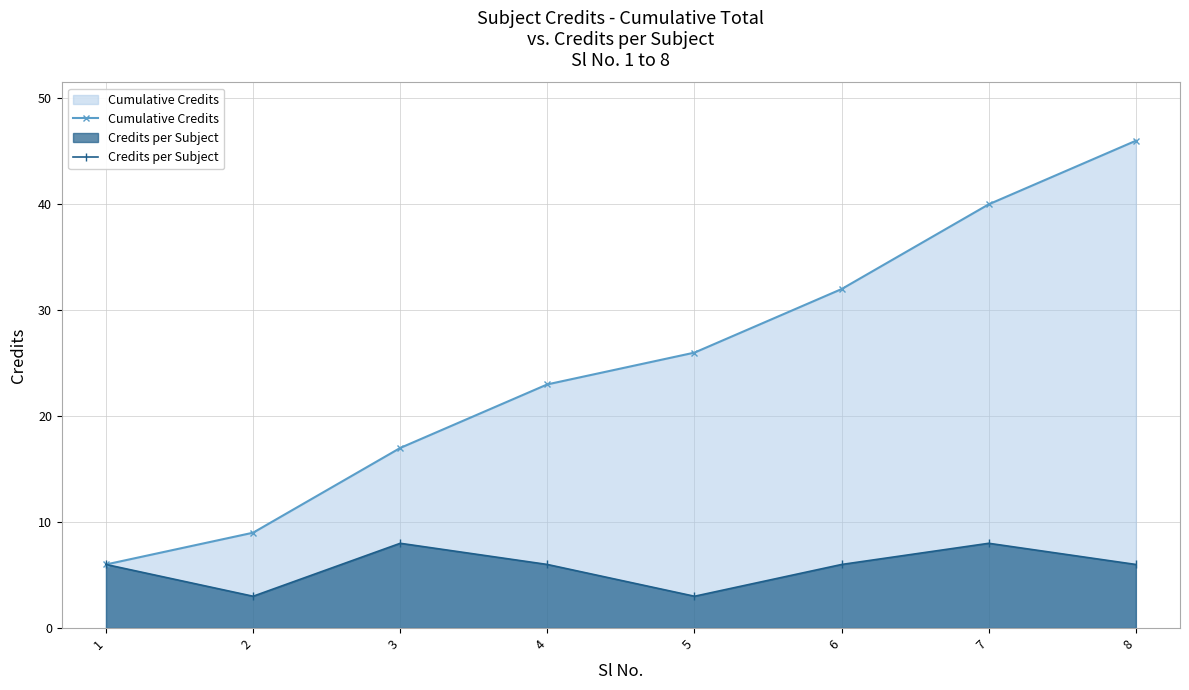

Reading left to right, transcribe all the data shown in this chart.

Cumulative Credits: 6	9	17	23	26	32	40	46
Credits per Subject: 6	3	8	6	3	6	8	6